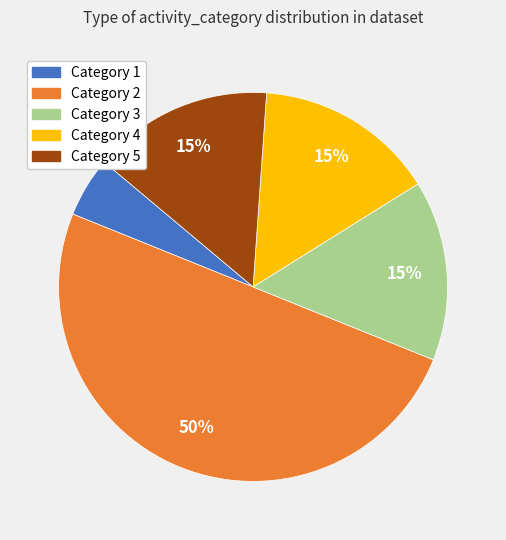

Which slice represents more than half of the pie?

Category 2